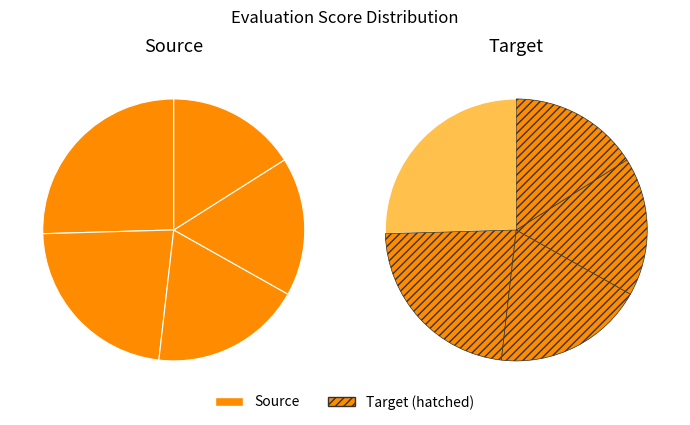

True or false: evals=13 accounts for 28% of the total.

False